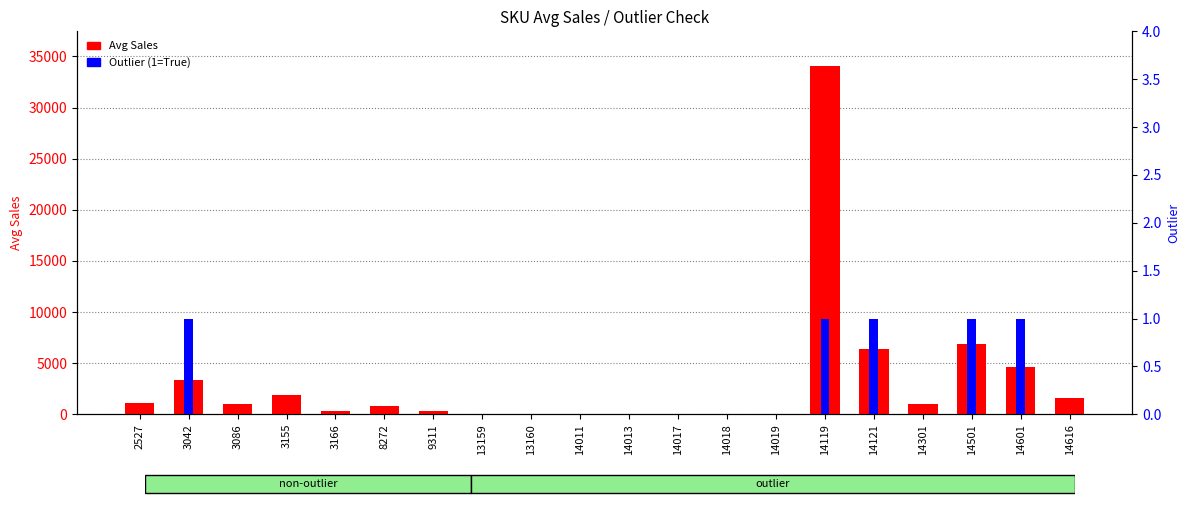

Which category has the lowest value across all series?

2527